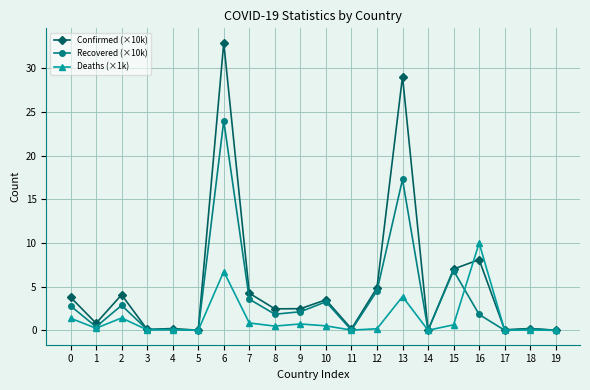

What is the spread (max minus min) of values at 0?

2.4